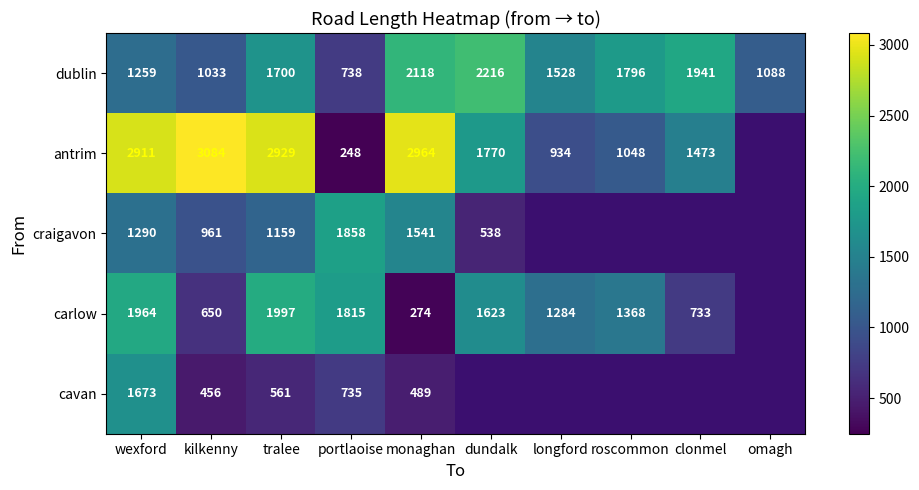

Is the value of antrim at monaghan greater than the value of carlow at longford?

Yes